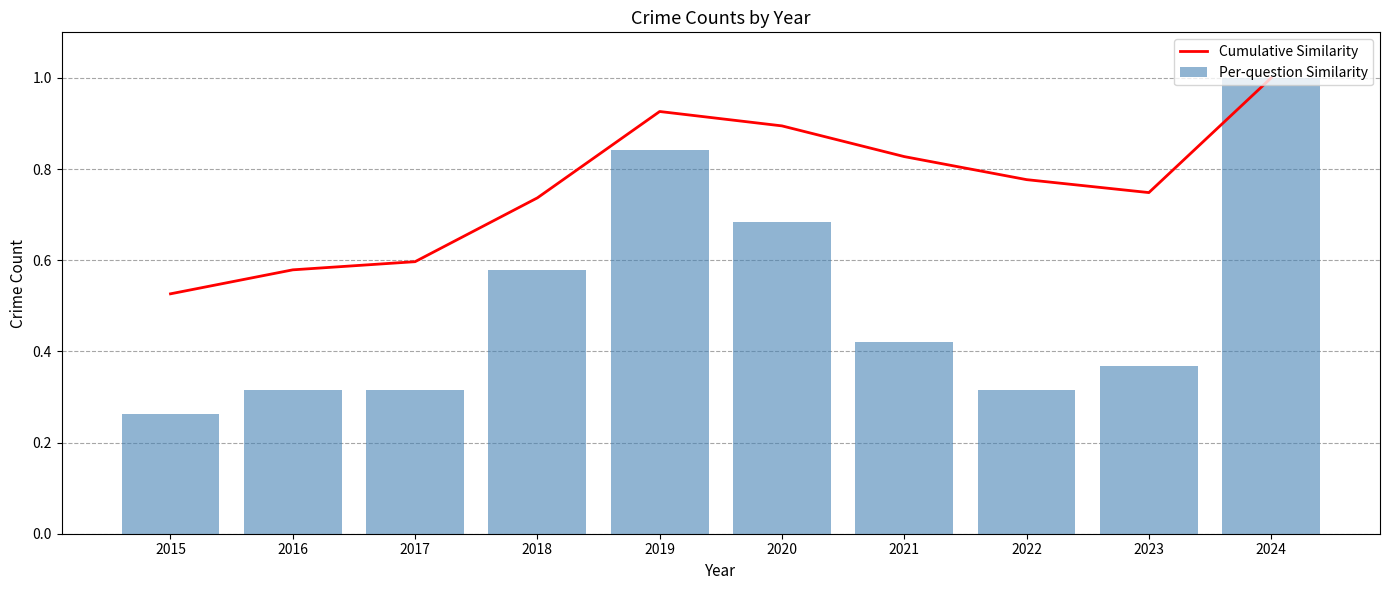

Rank the series by their maximum value, from lowest to highest.

Cumulative Similarity, Per-question Similarity